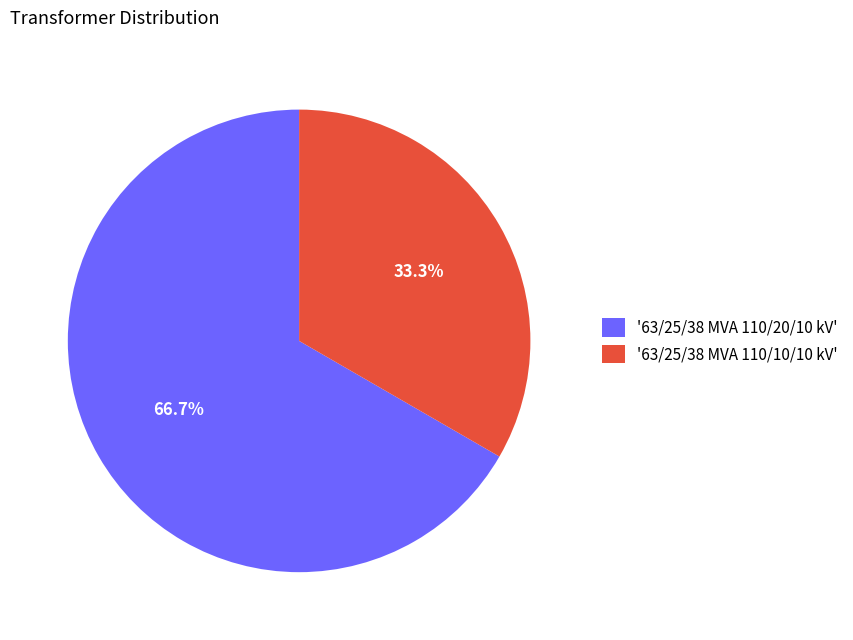

To the nearest percent, what is the difference between the largest and smallest slice percentages?

33%